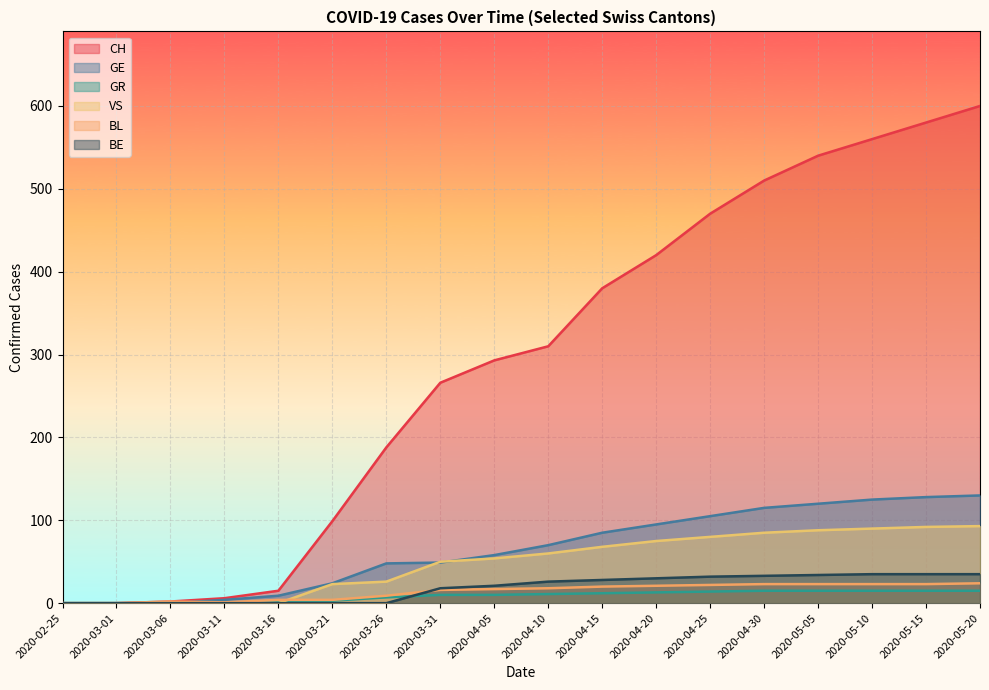

What is the difference between the VS values at 2020-05-15 and 2020-03-11?

92